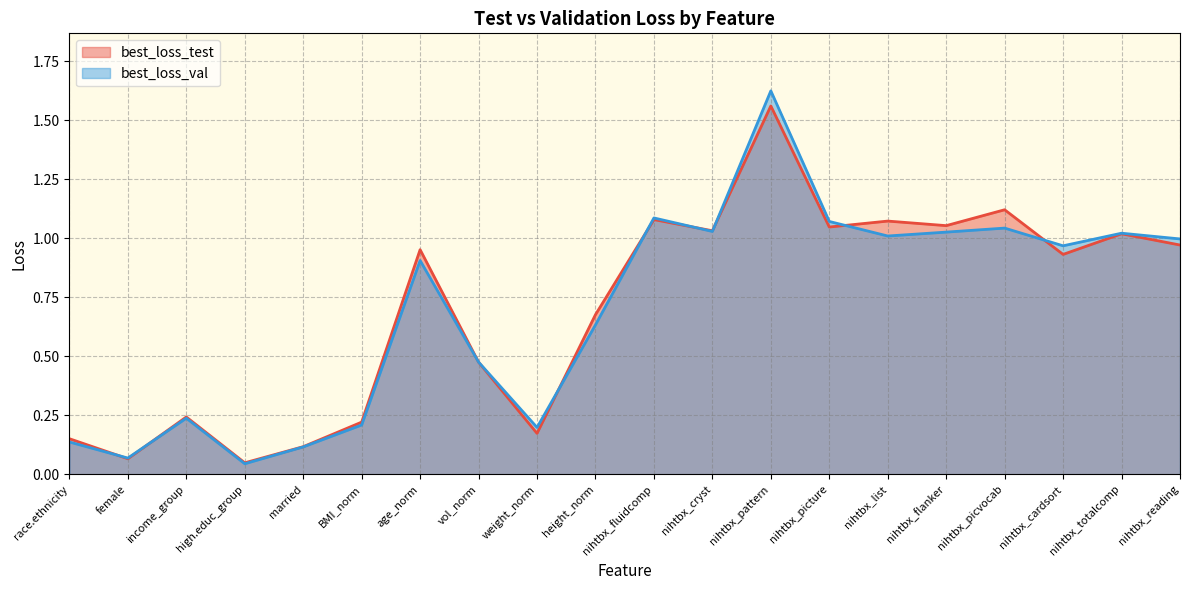

Is the value of best_loss_test at nihtbx_picture greater than the value of best_loss_val at nihtbx_cardsort?

Yes